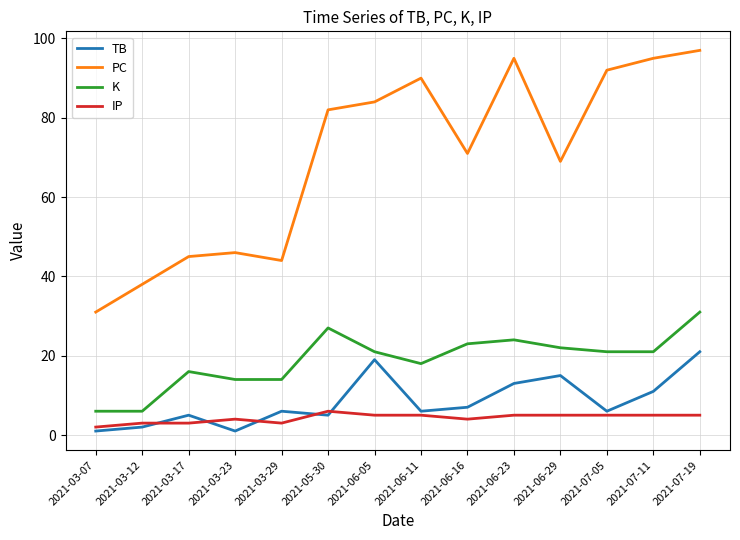

Which series has the largest total across all categories?

PC